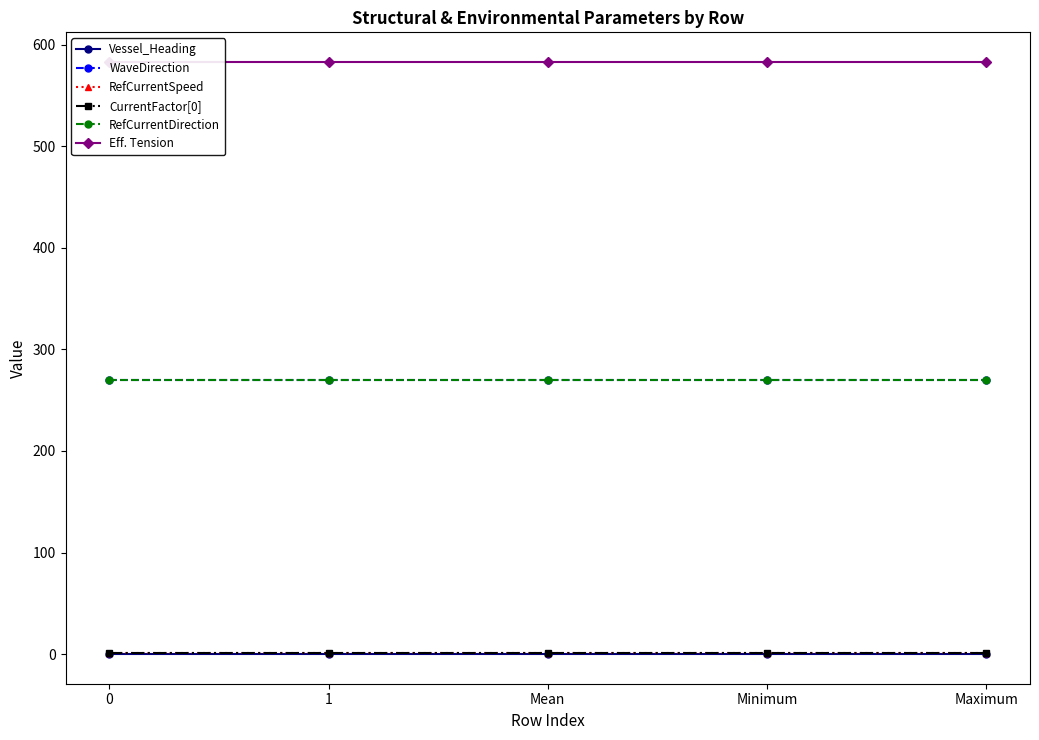

Rank the series by their maximum value, from lowest to highest.

Vessel_Heading, CurrentFactor[0], RefCurrentSpeed, WaveDirection, RefCurrentDirection, Eff. Tension